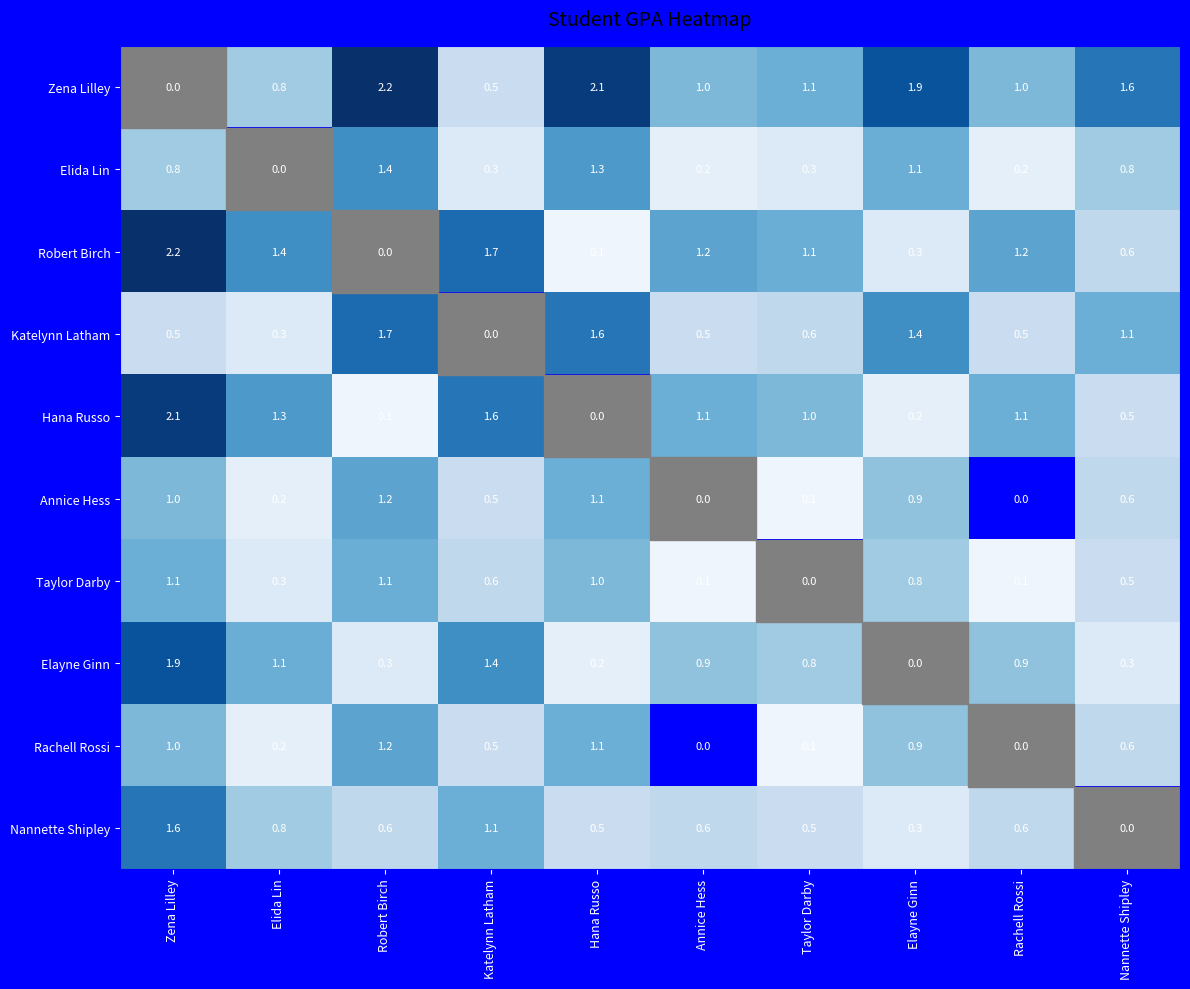

What is the difference between the Rachell Rossi values at Hana Russo and Rachell Rossi?

1.1